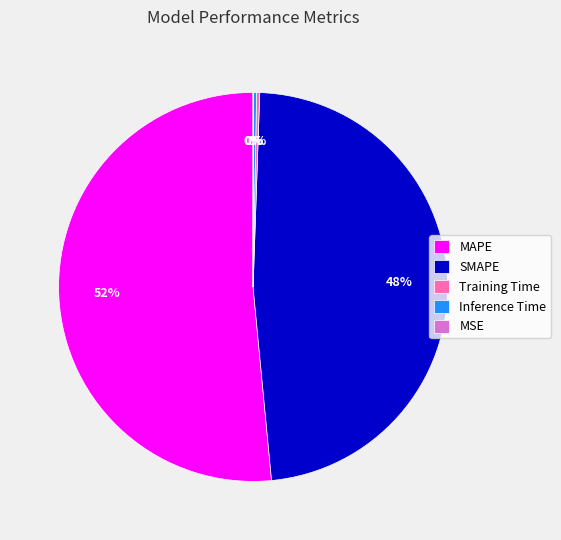

True or false: SMAPE accounts for 55% of the total.

False